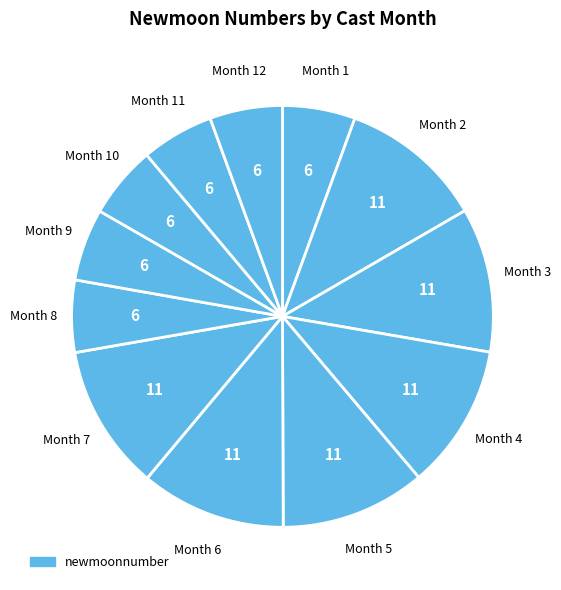

What is the largest slice in the pie chart?

7